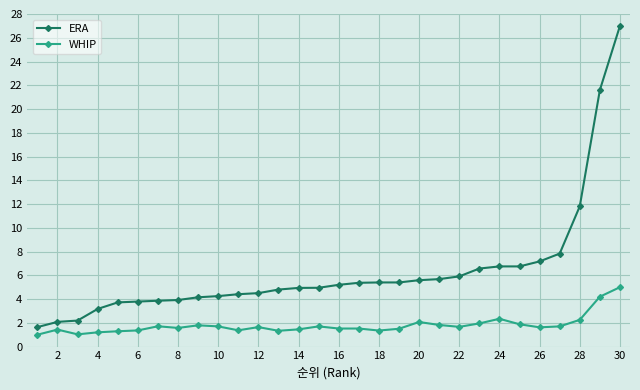

How many series are shown in this chart?

2